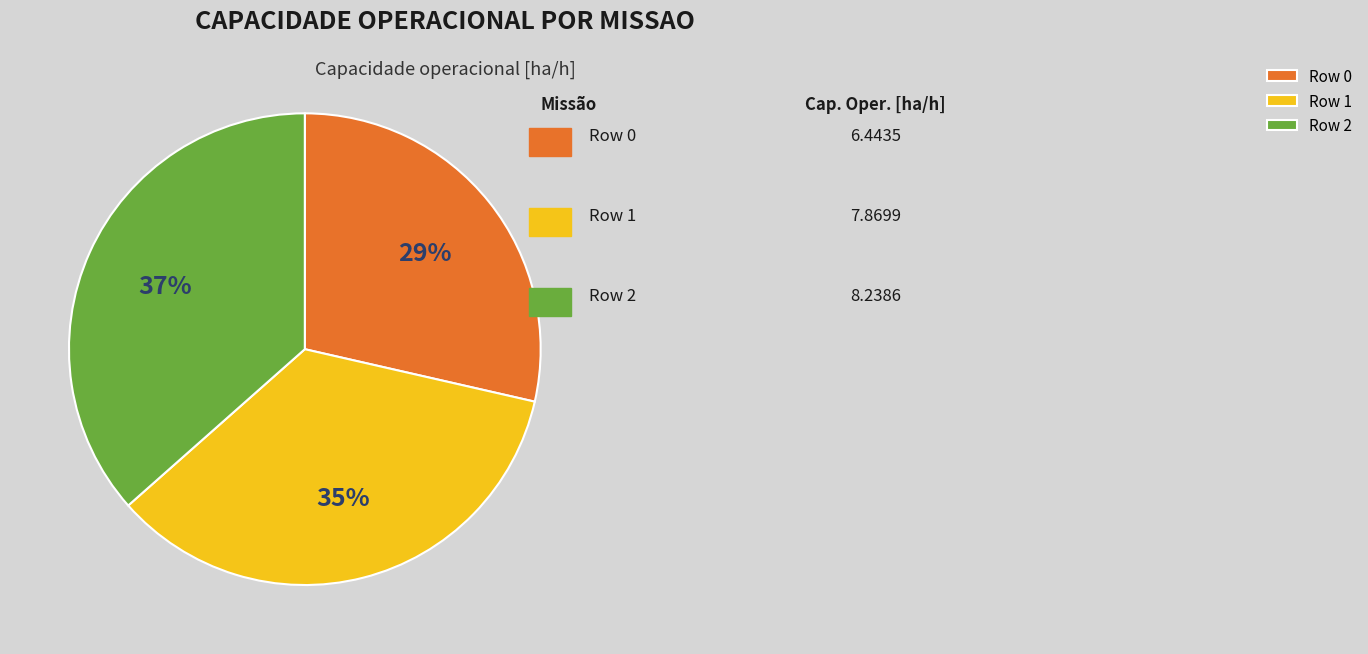

What percentage is the Row 1 slice, to the nearest percent?

35%